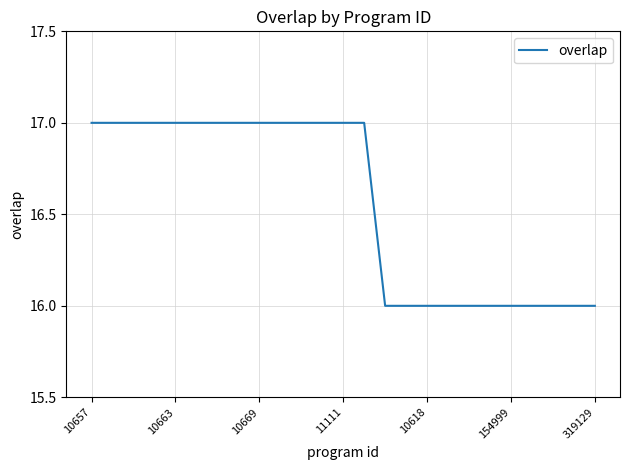

What is the maximum value shown in the chart?

17